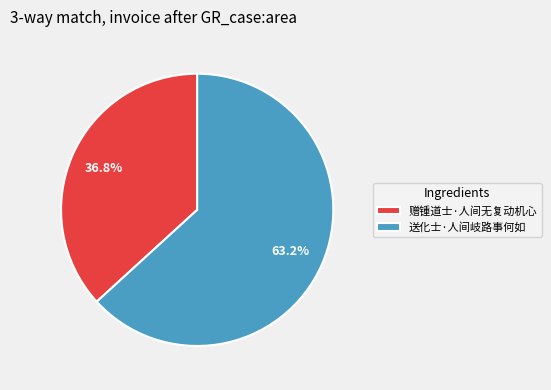

Count the number of slices in the pie.

2